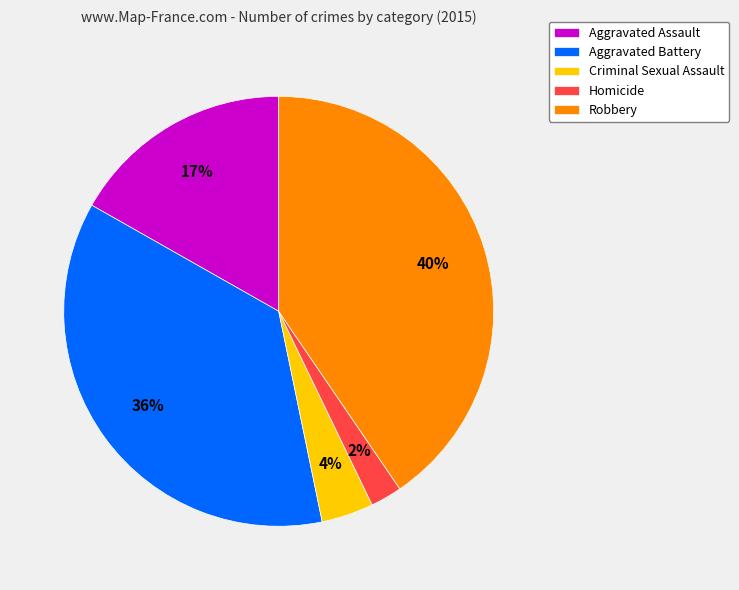

Rank the categories by value from lowest to highest.

Homicide, Criminal Sexual Assault, Aggravated Assault, Aggravated Battery, Robbery